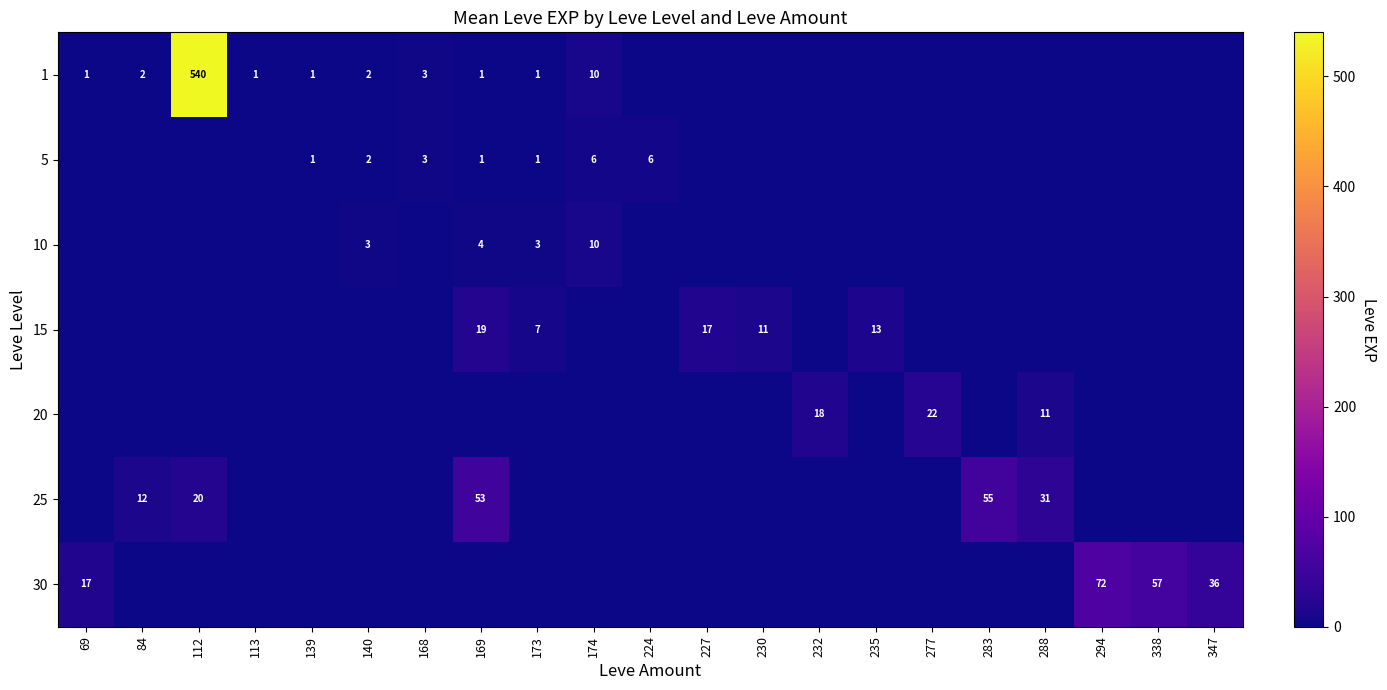

The 10 series shows 10 at 174. True or false?

True